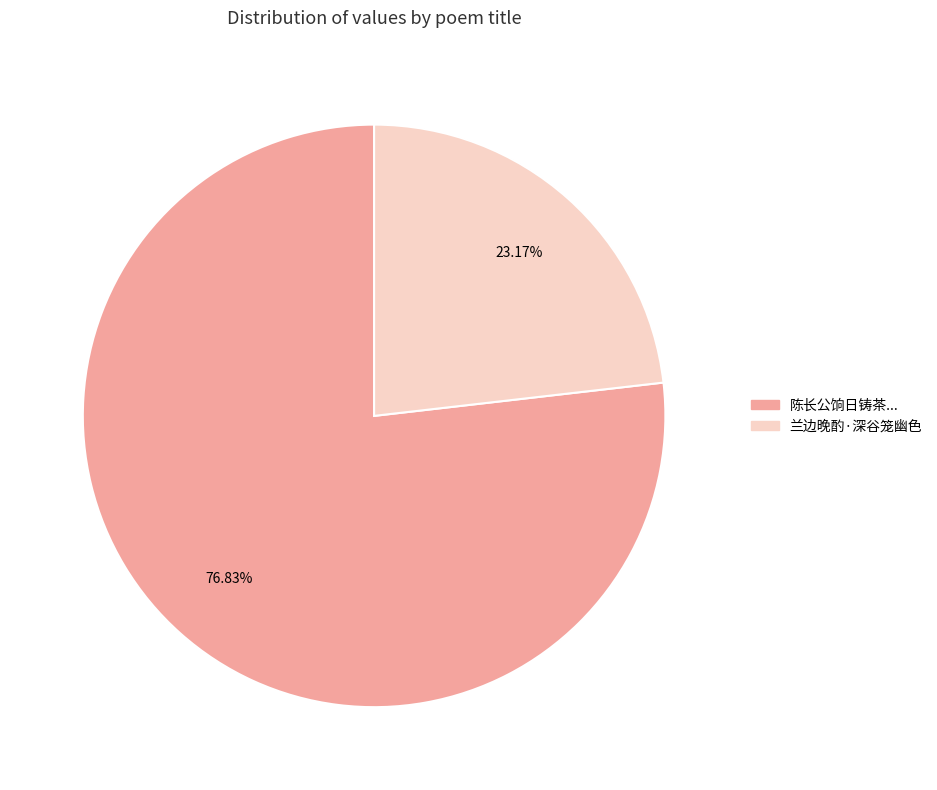

To the nearest percent, what is the average slice percentage?

50%